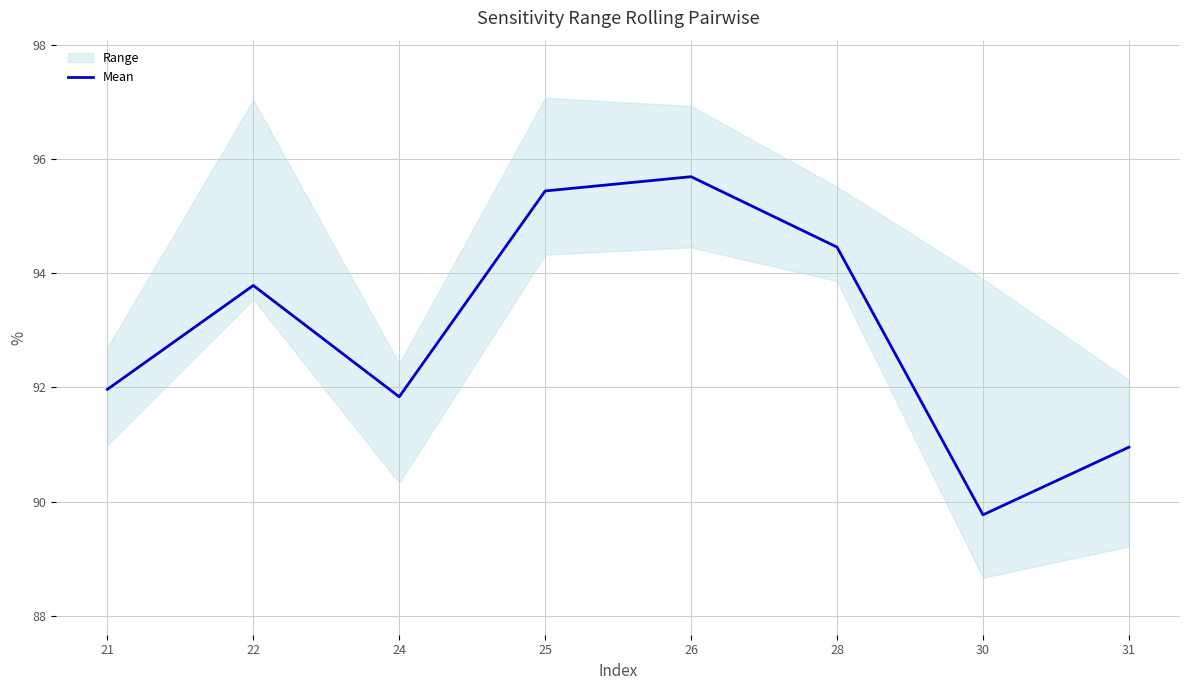

What is the value of the 1st point from the left?

92.0